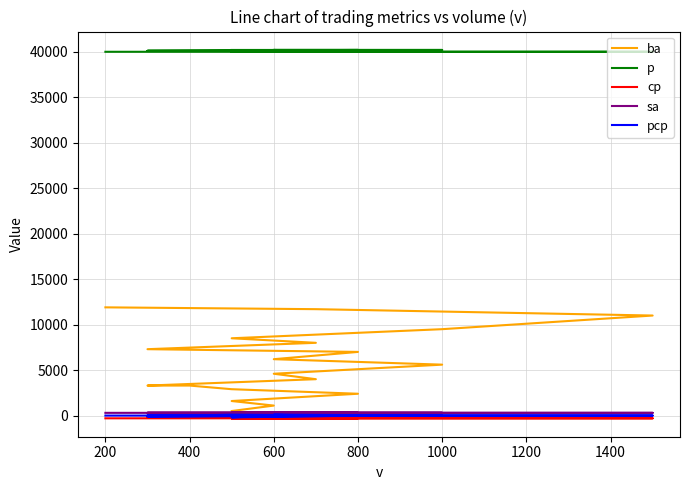

True or false: pcp and sa intersect in this chart.

False